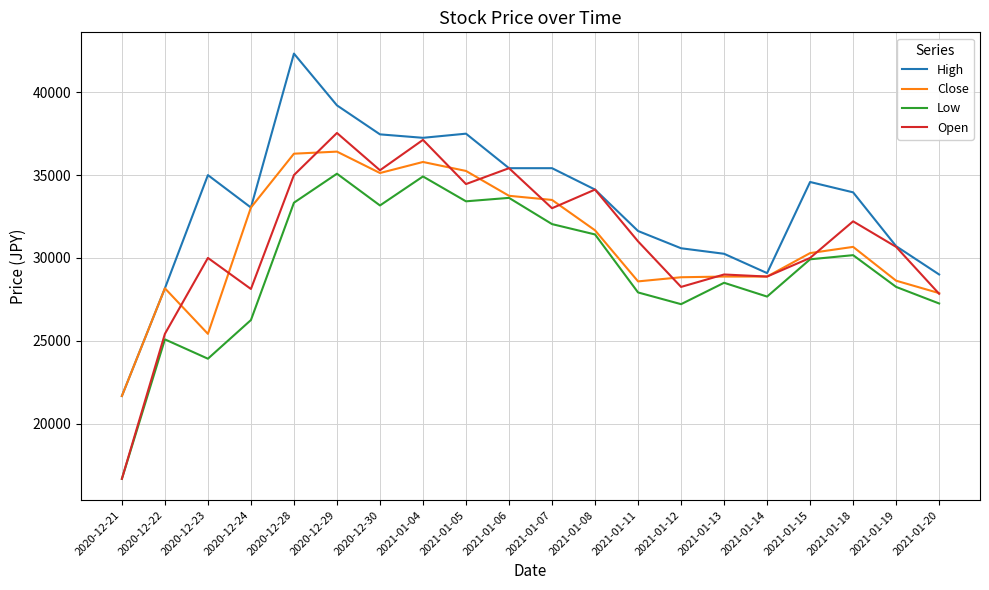

What is the sum of all Open values?

620000.0